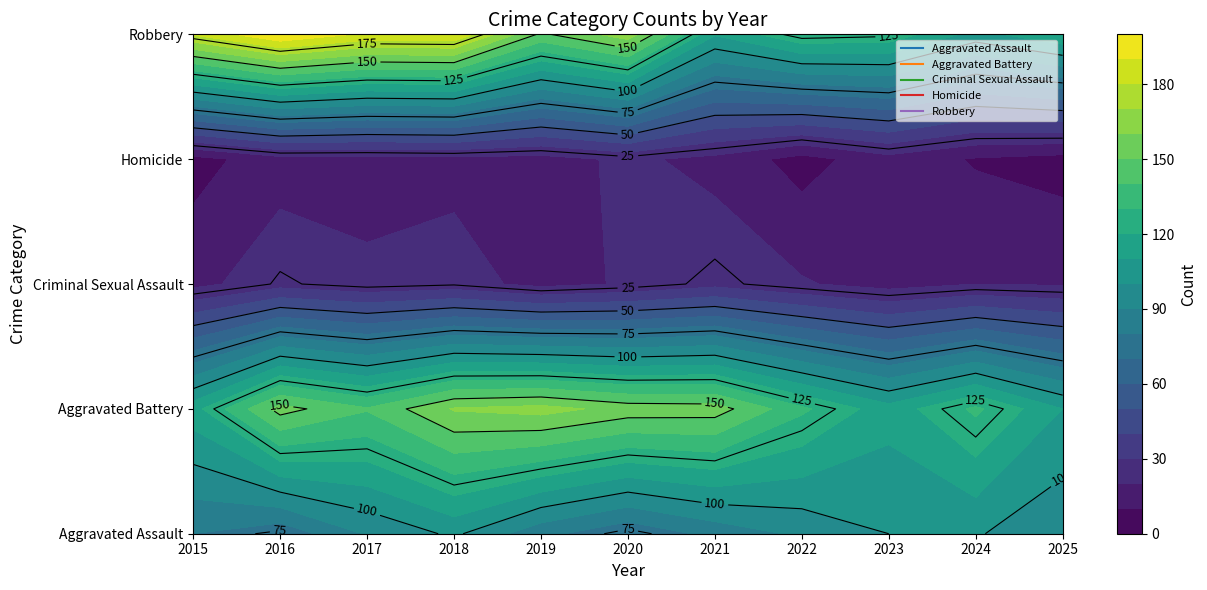

How many values in the Robbery series exceed 148?

5